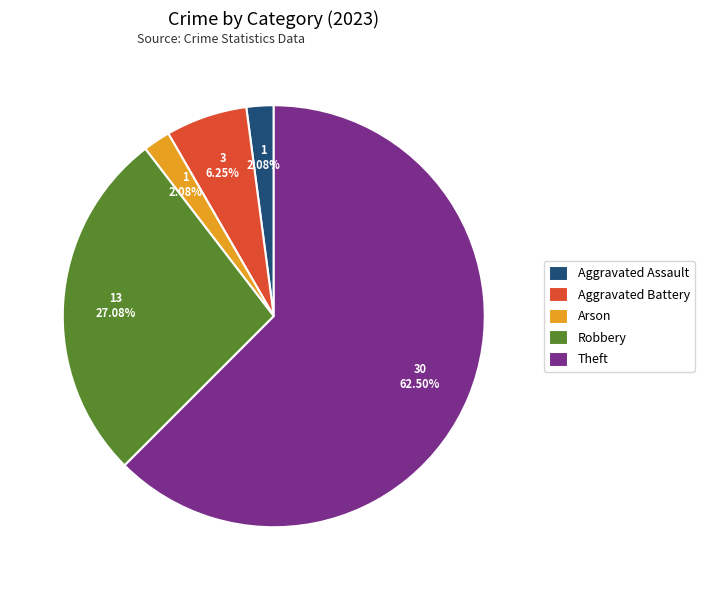

Which slice is the largest?

Theft